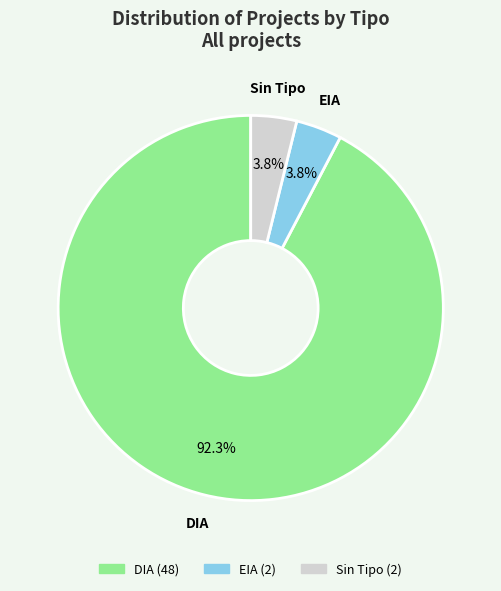

Does any single category account for the majority?

Yes